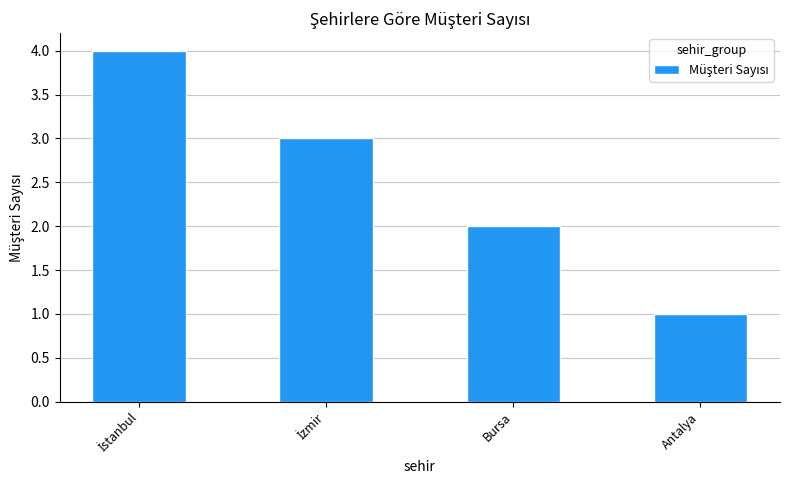

The value at Bursa is 0. True or false?

False